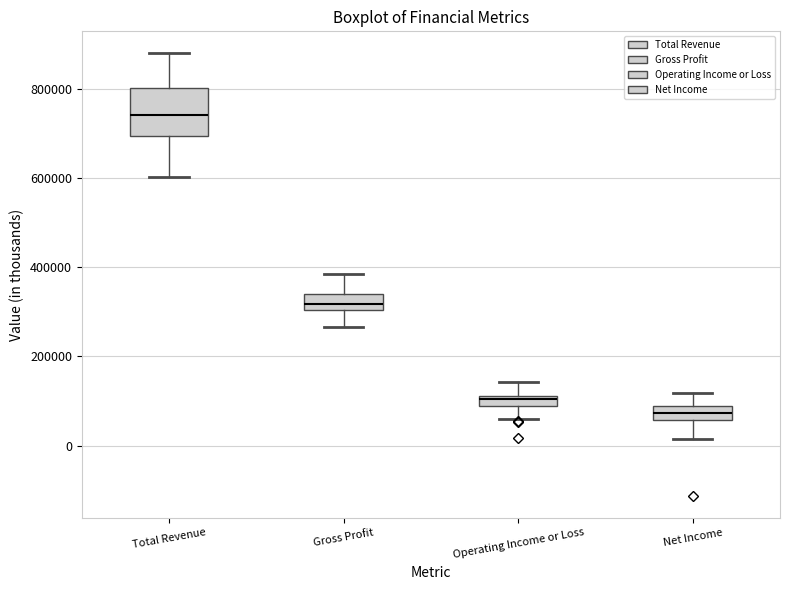

Which box is the tallest, from its lower edge to its upper edge?

Total Revenue